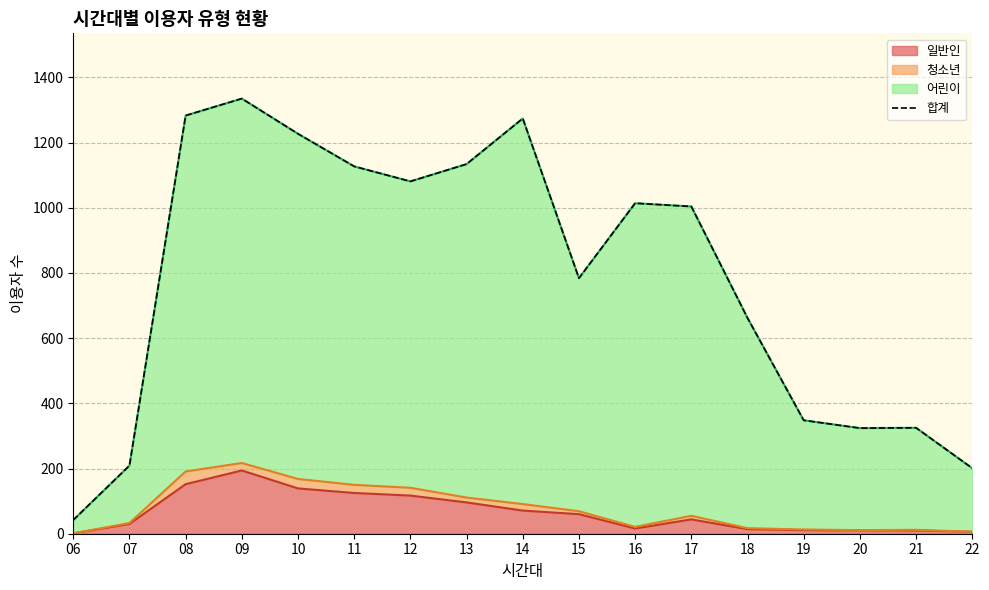

How many data points does each series have?

17